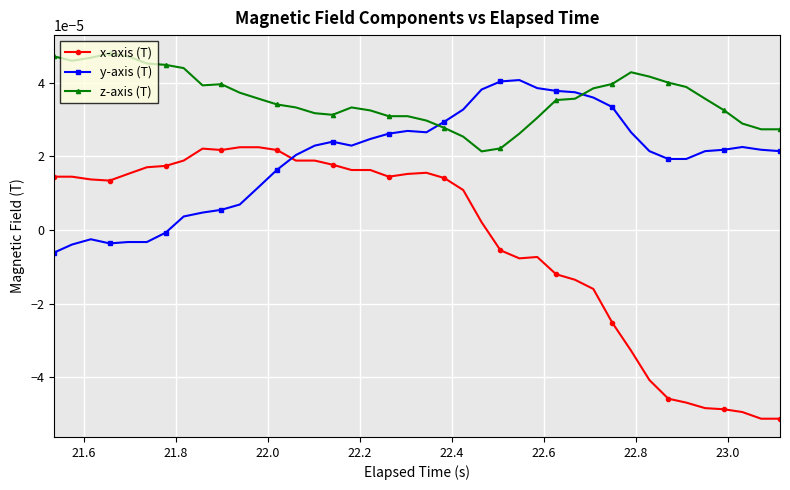

Is this an area chart (filled region under the line)?

No